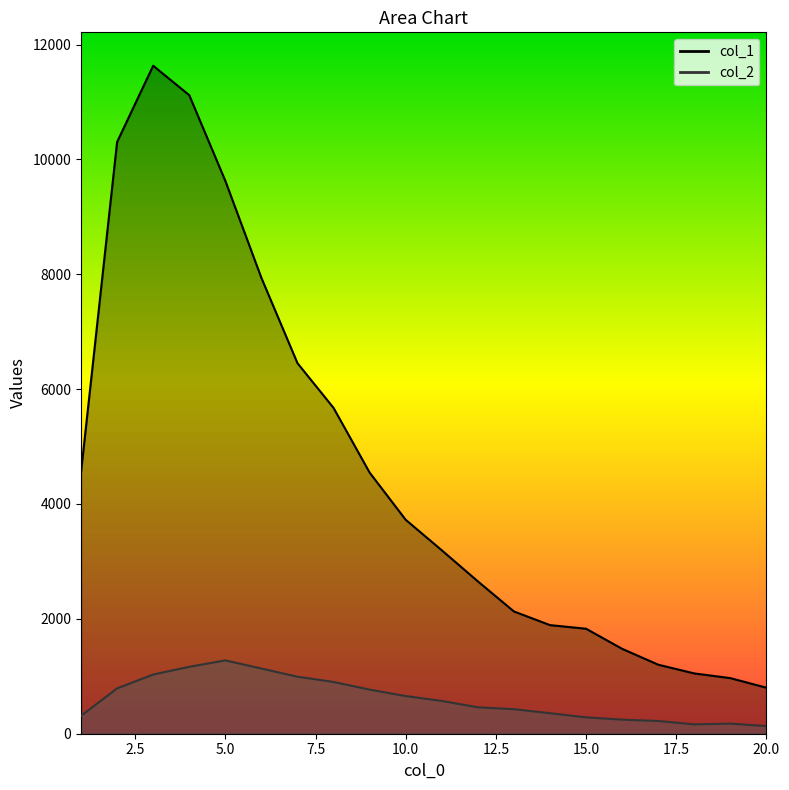

Reading left to right, extract all data points from this chart.

col_1: 4554	10303	11631	11118	9627	7937	6452	5673	4547	3725	3194	2653	2129	1891	1828	1478	1202	1050	968	801
col_2: 312	789	1031	1165	1277	1135	993	901	768	656	571	460	427	357	285	245	222	163	176	133